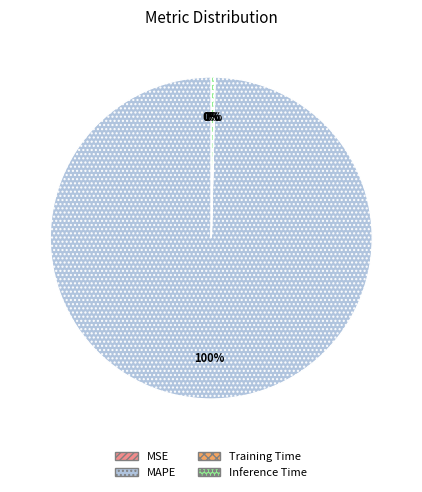

Does MAPE represent more than half of the total?

Yes